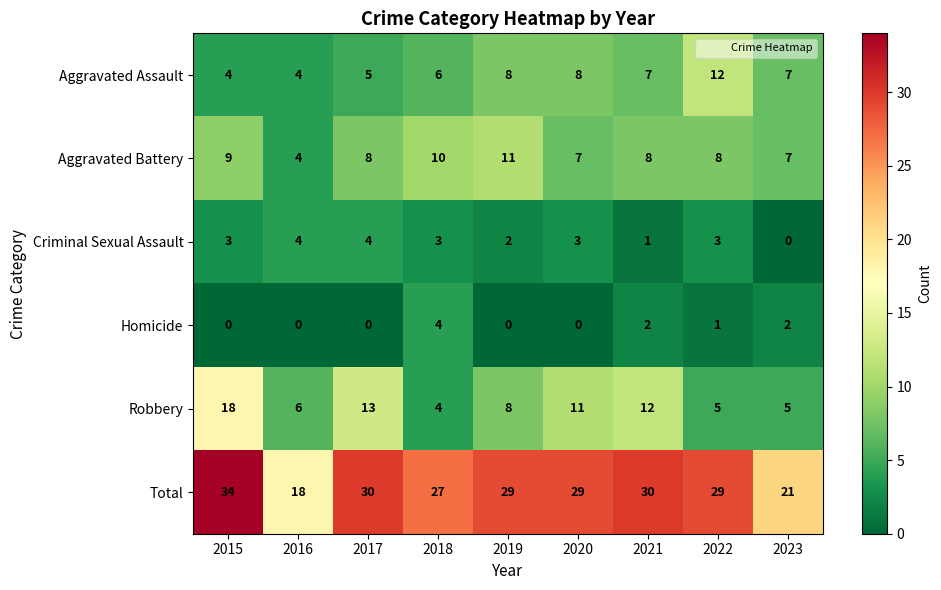

What is the sum of all Aggravated Battery values?

72